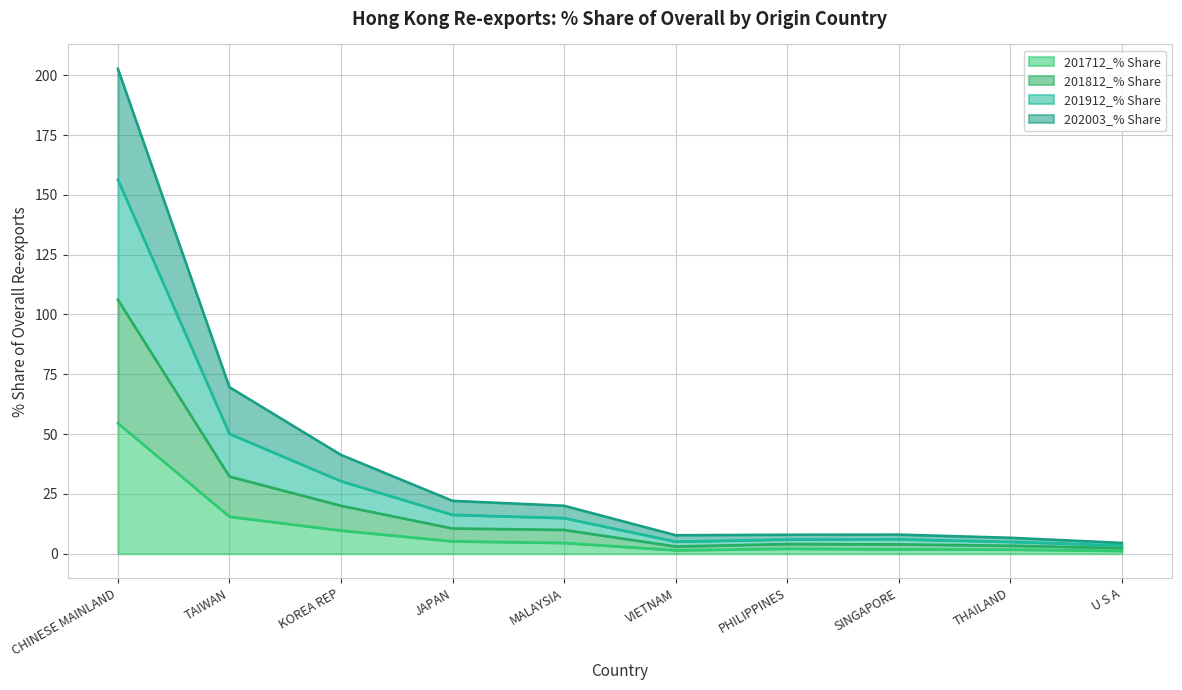

What is the difference between the 201712_% Share values at PHILIPPINES and TAIWAN?

13.4